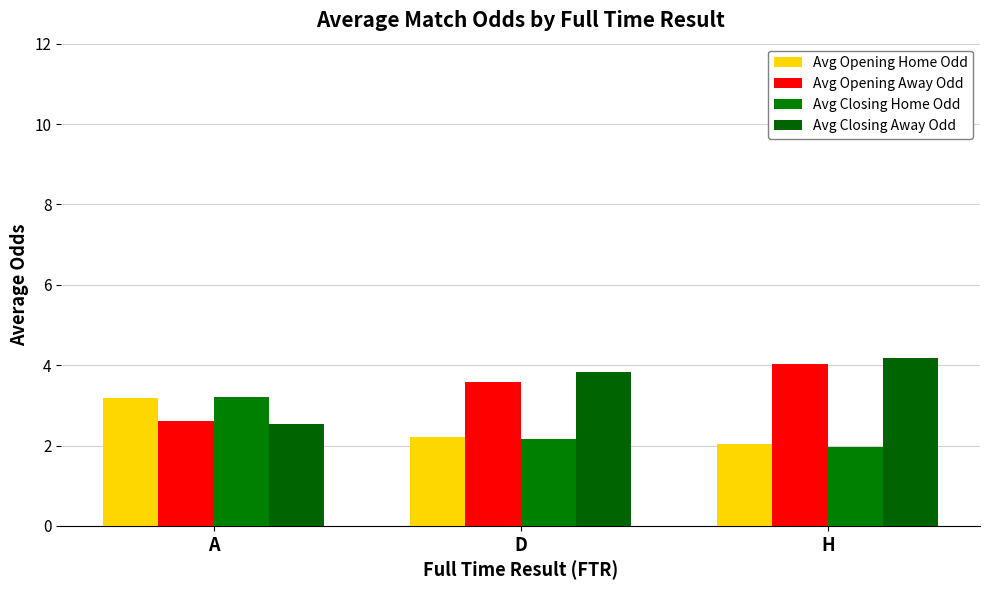

List the labels in order of Avg Closing Home Odd value, smallest first.

H, D, A